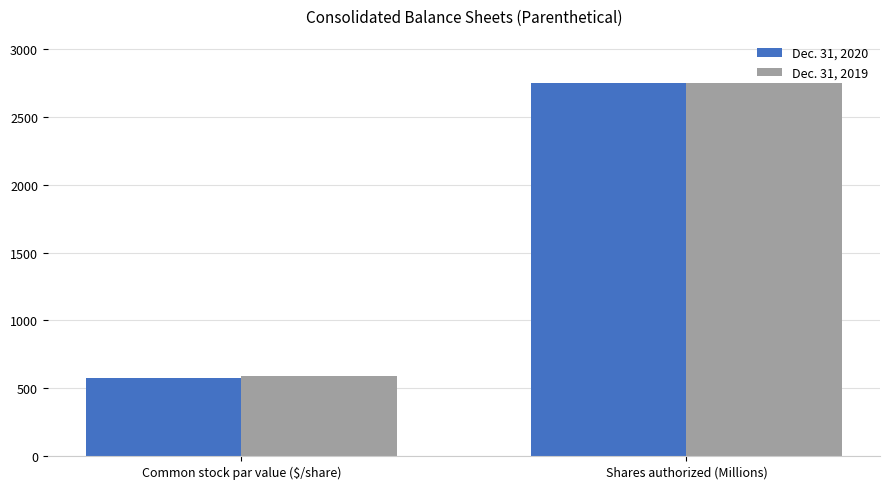

What is the average value of the Dec. 31, 2019 series?

1670.7